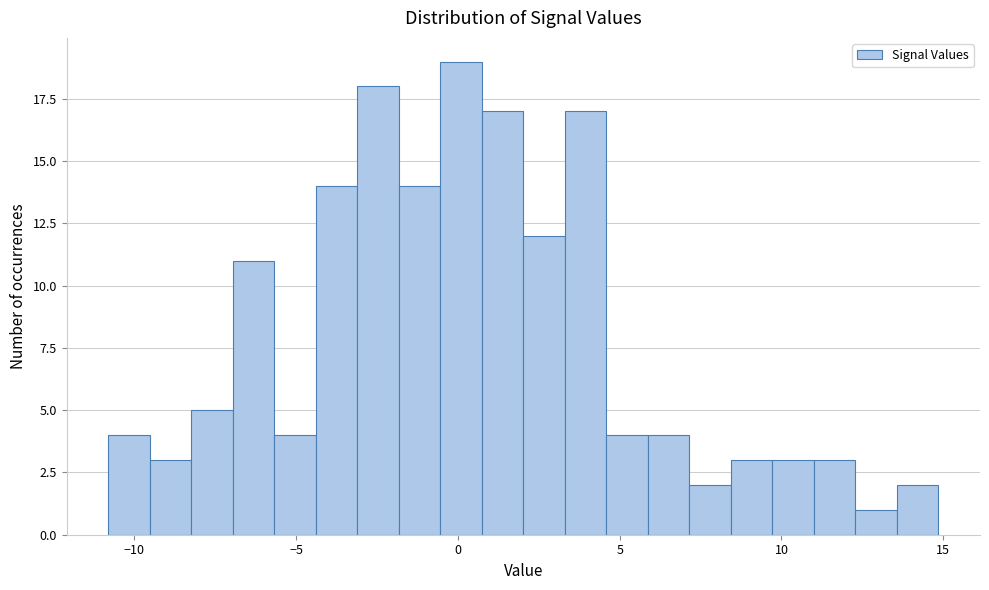

Read against the x-axis, roughly where is the centre of the tallest bar?

0.0